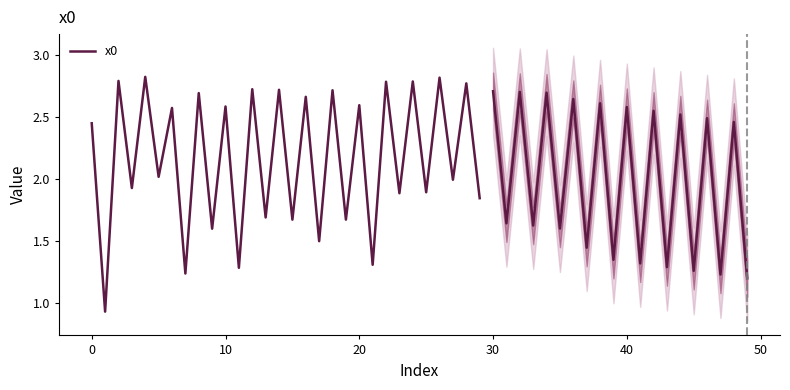

Reading left to right, list all the values displayed in this chart.

2.4	0.9	2.8	1.9	2.8	2.0	2.6	1.2	2.7	1.6	2.6	1.3	2.7	1.7	2.7	1.7	2.7	1.5	2.7	1.7	2.6	1.3	2.8	1.9	2.8	1.9	2.8	2.0	2.8	1.8